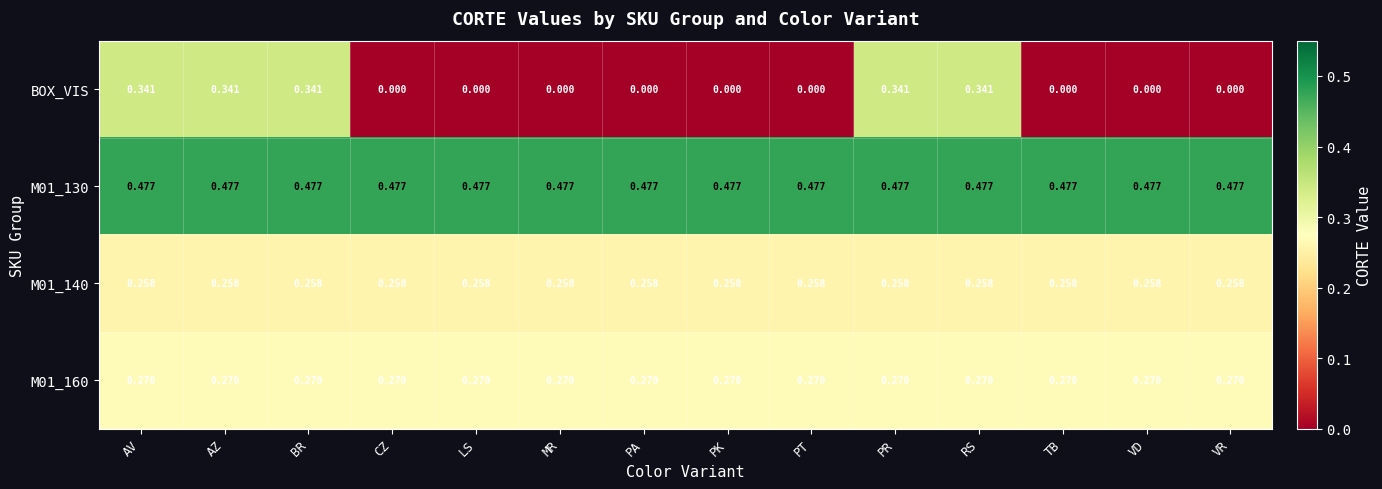

Which series changed the most between AV and CZ?

BOX_VIS